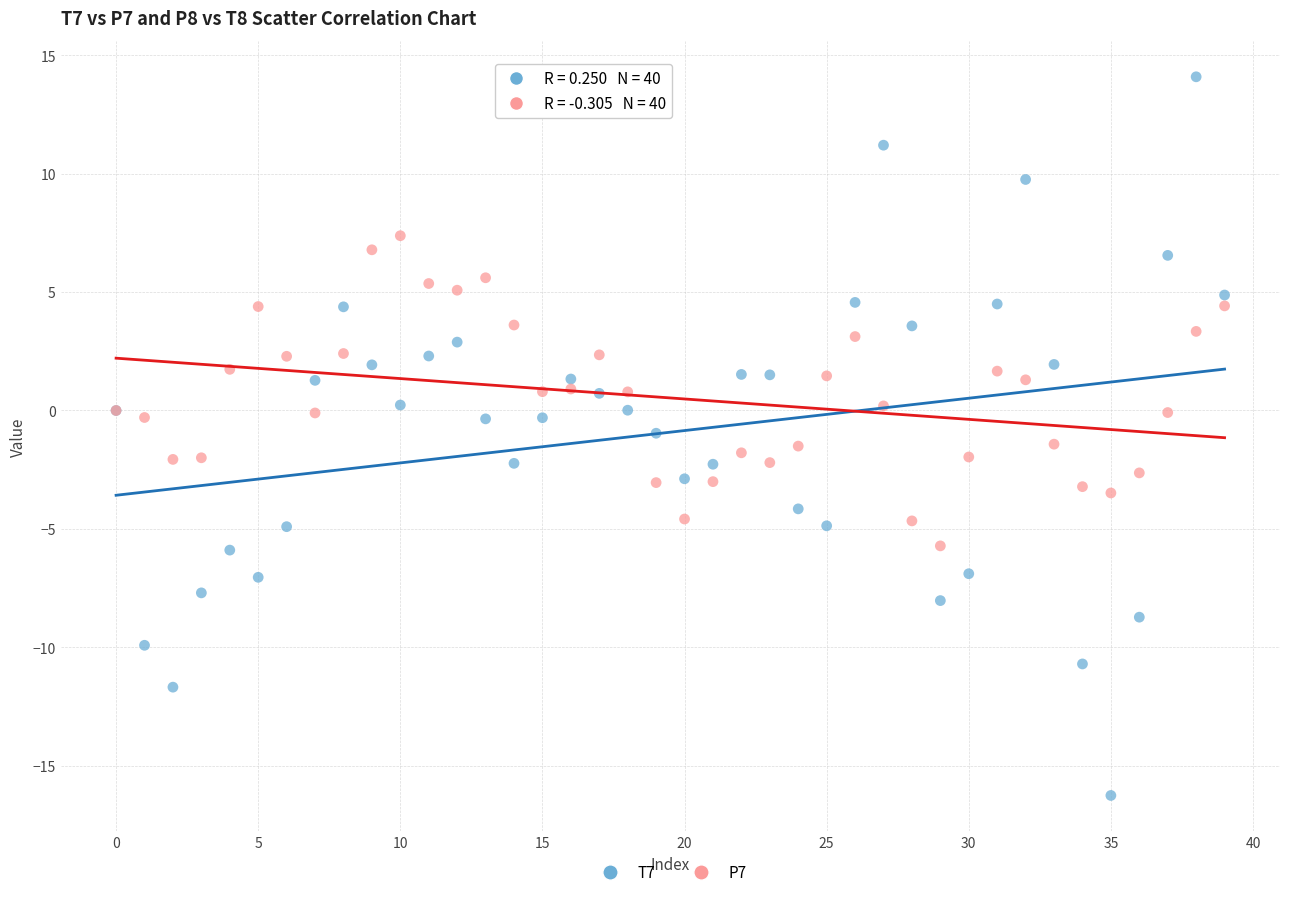

Which series reaches the maximum Y coordinate?

T7